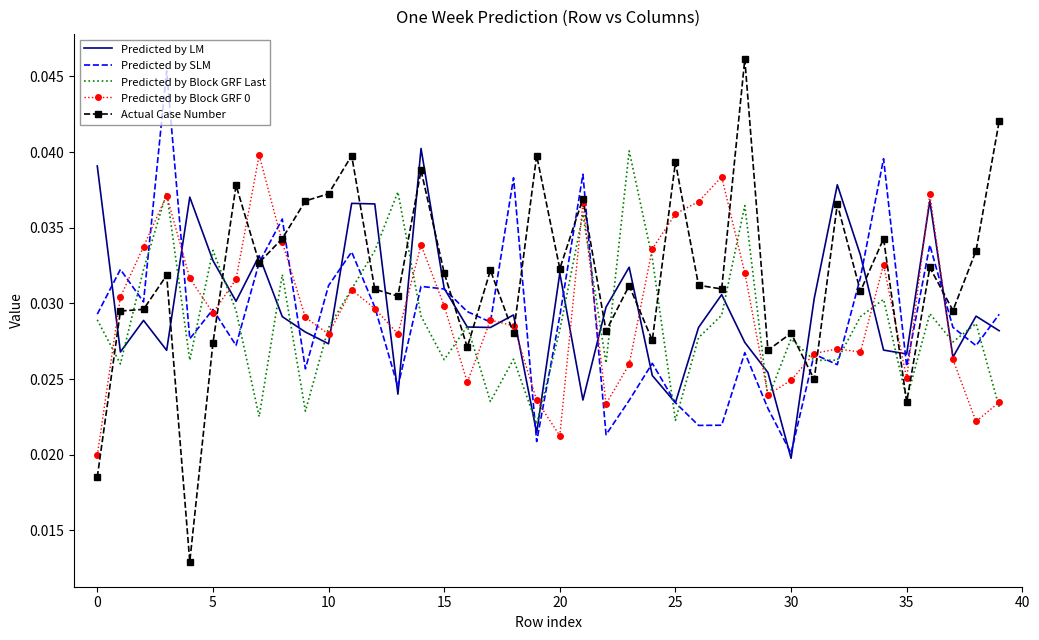

Which series has the largest total across all categories?

Actual Case Number